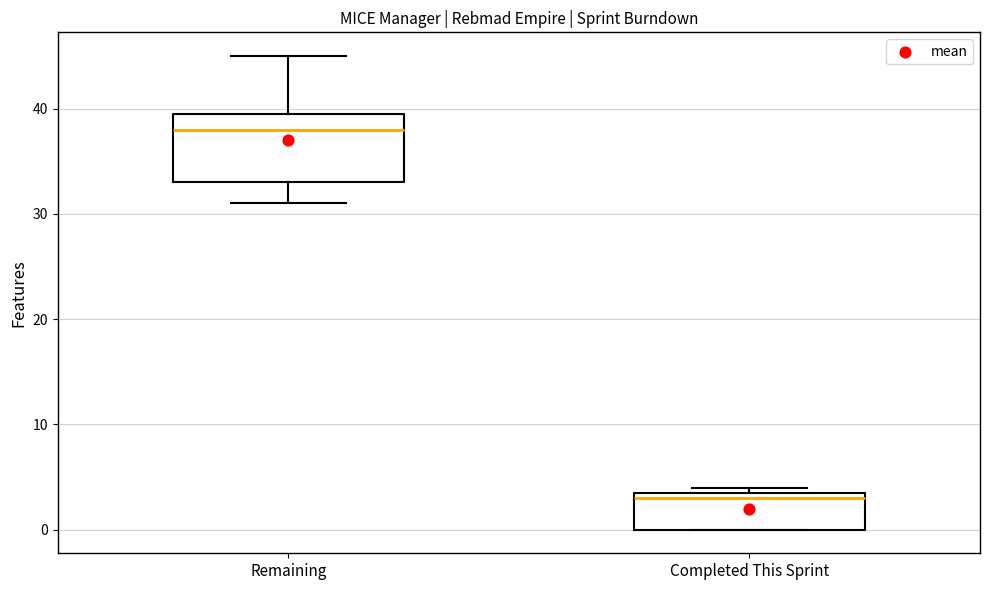

Reading left to right, read every box against the y-axis: the position of its median line, the range the box covers, and the ends of its whiskers. The values are not printed on the chart, so give them approximately, as read against the axis.

Remaining: median 38, box 33 to 40, whiskers 31 to 45
Completed This Sprint: median 3, box 0 to 4, whiskers 0 to 4 (just above the box's upper edge)